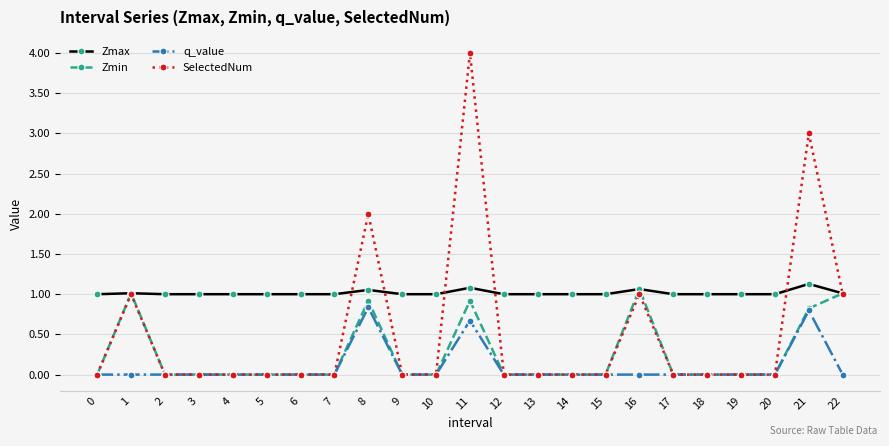

True or false: q_value has more than 2 points higher than both neighbors.

True